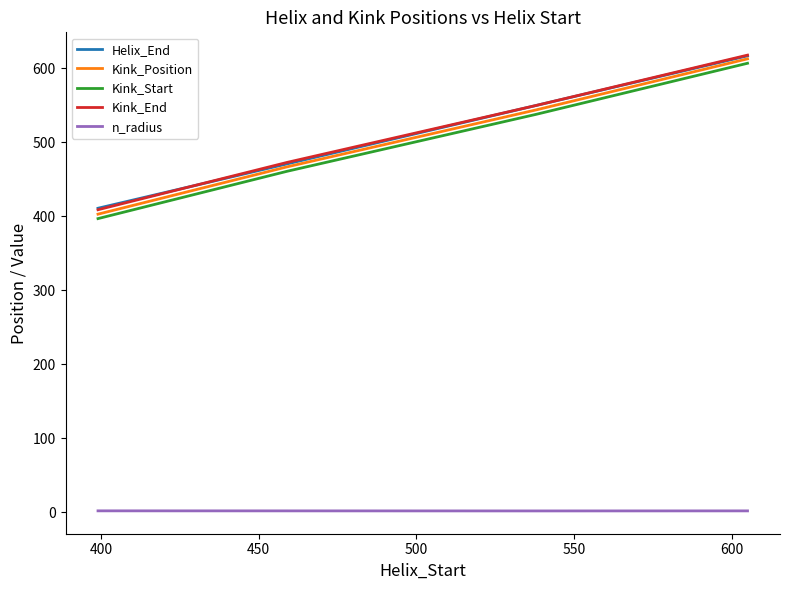

True or false: Kink_End and Kink_Start cross at least once.

False